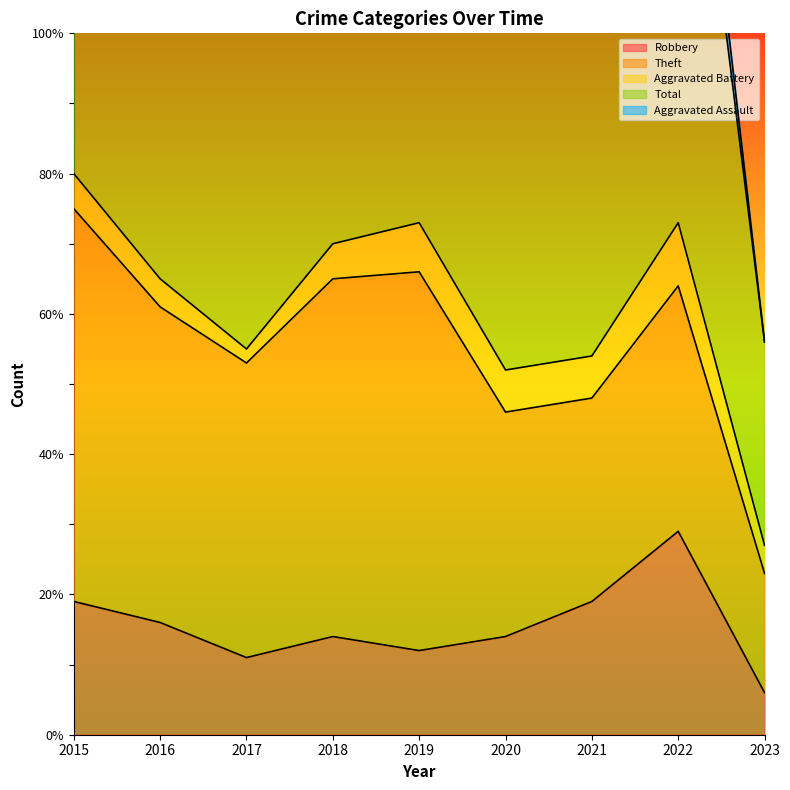

What is the sum of all Total values?

589